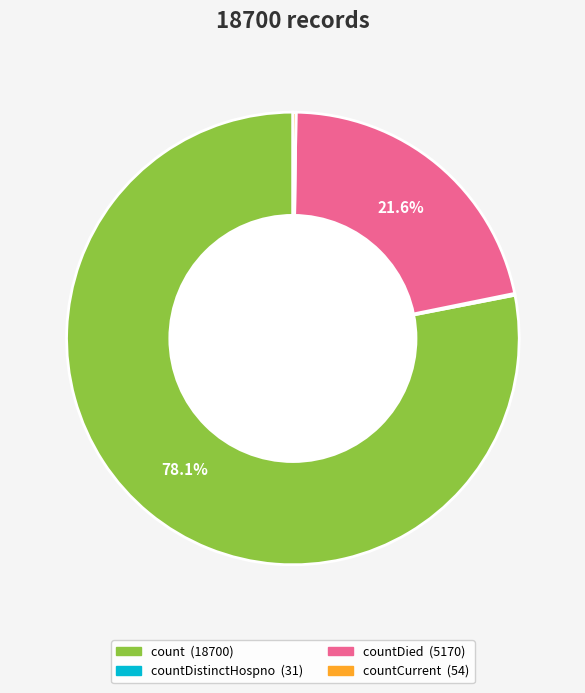

Does any single category account for the majority?

Yes